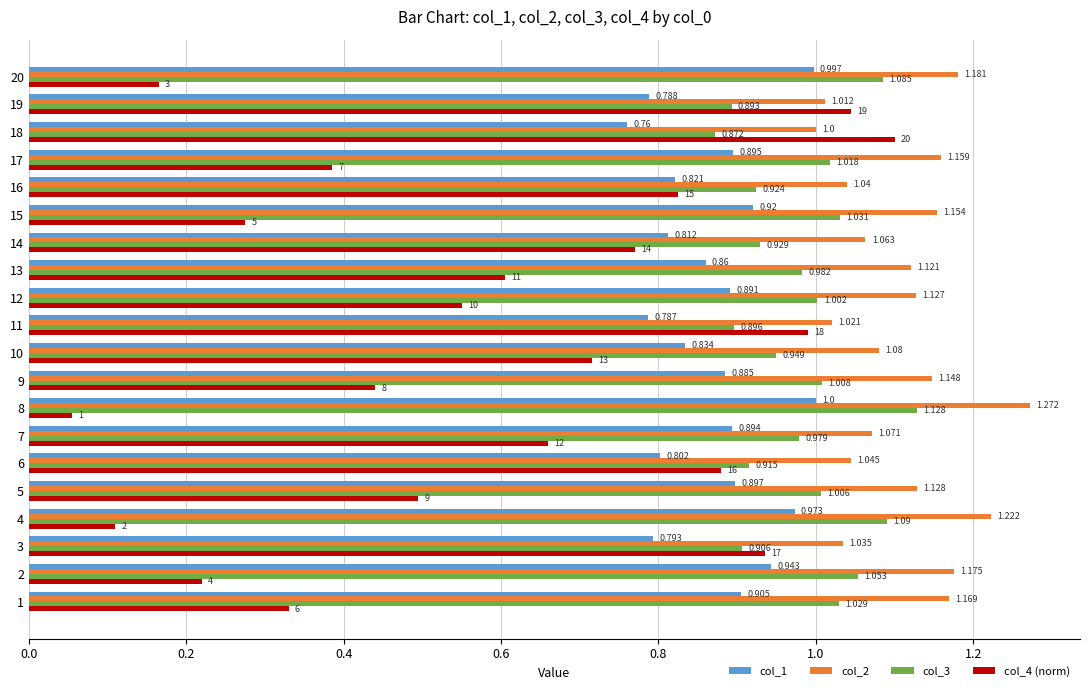

Is the value of col_4 (norm) at 20 greater than the value of col_1 at 10?

No